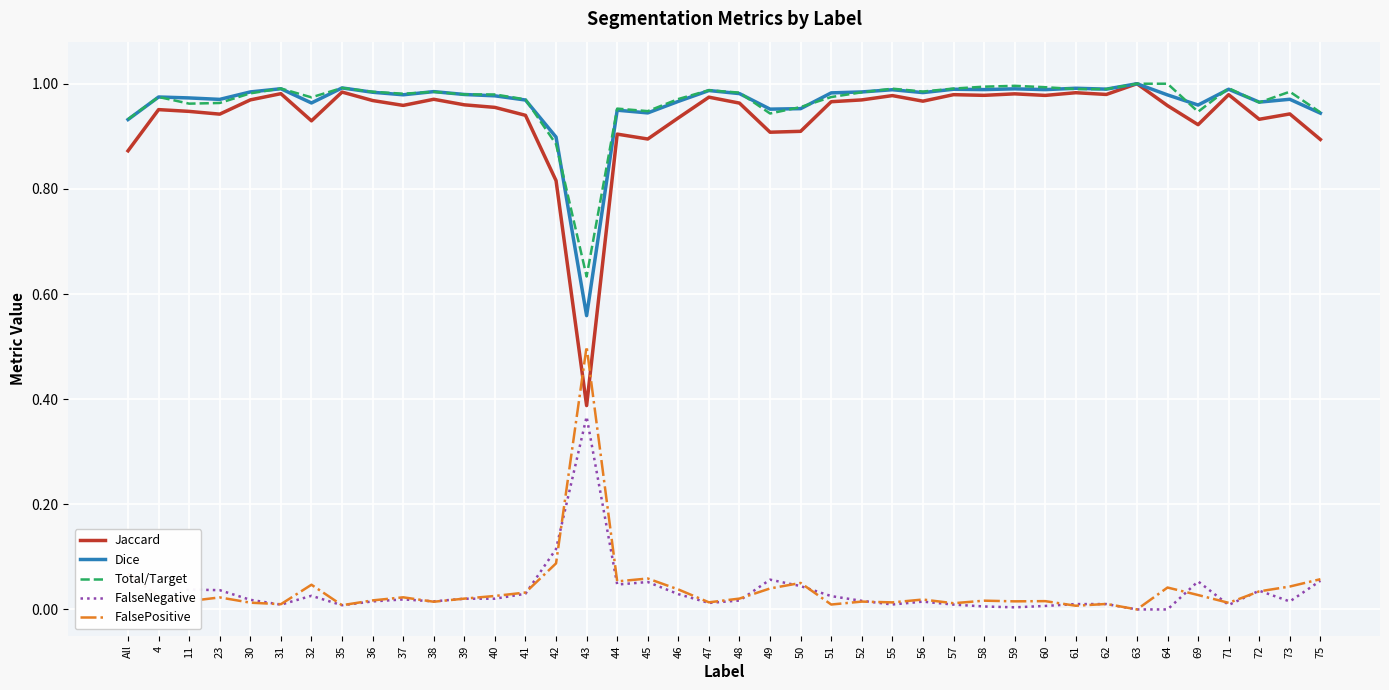

In FalsePositive, how many points are lower than both neighbors (excluding endpoints)?

13